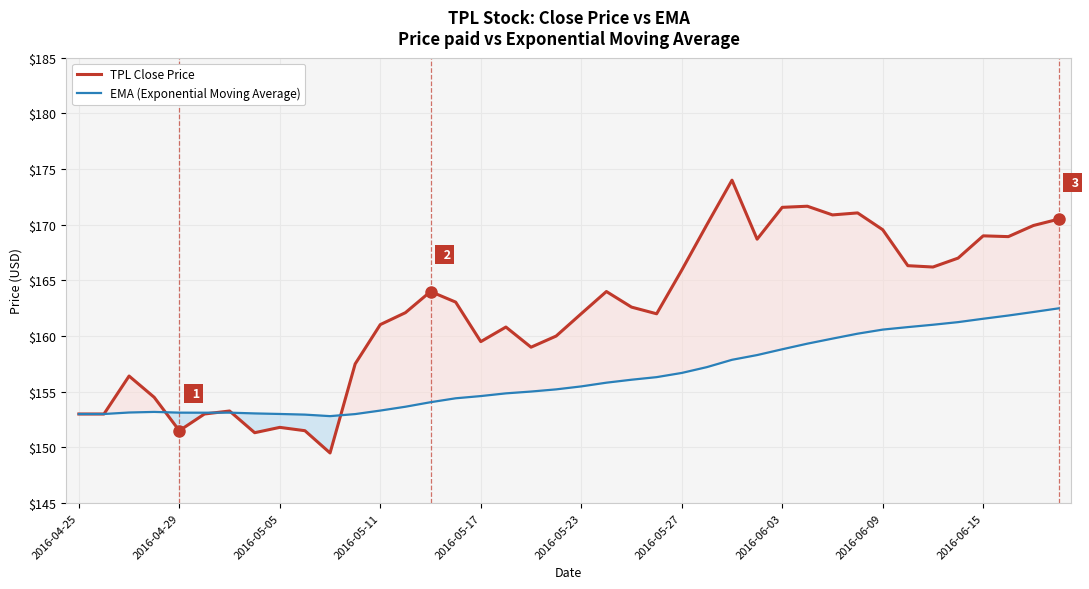

True or false: EMA (Exponential Moving Average) has more than 1 points higher than both neighbors.

True